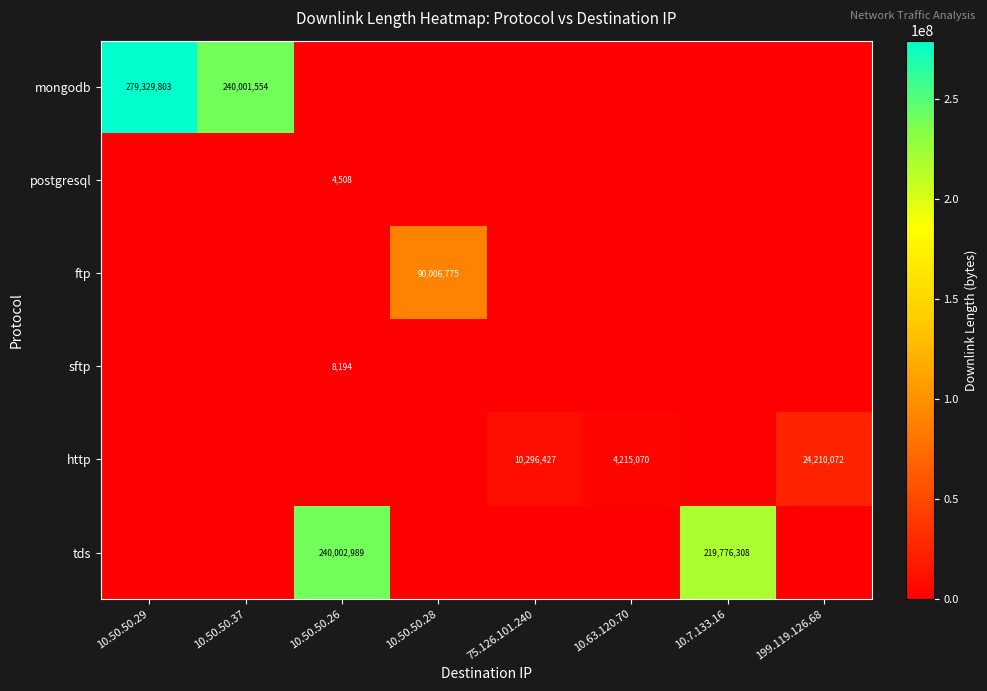

True or false: mongodb has a value of 434964261 at 10.50.50.29.

False